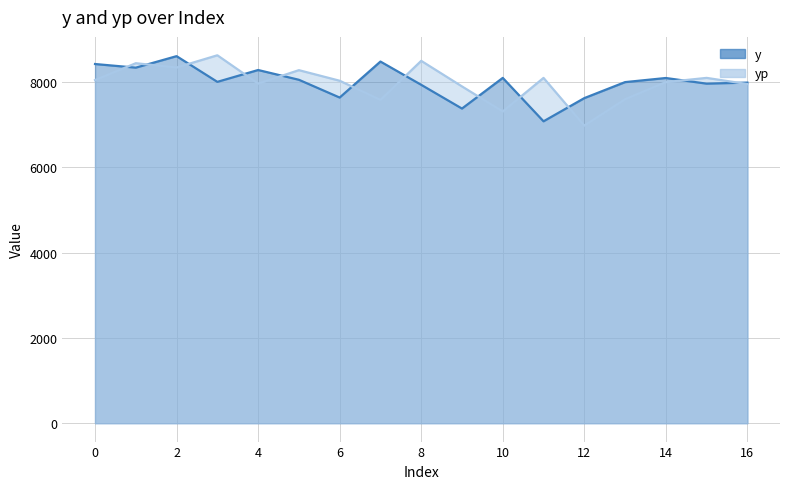

How many interior local valleys does the yp series have?

5